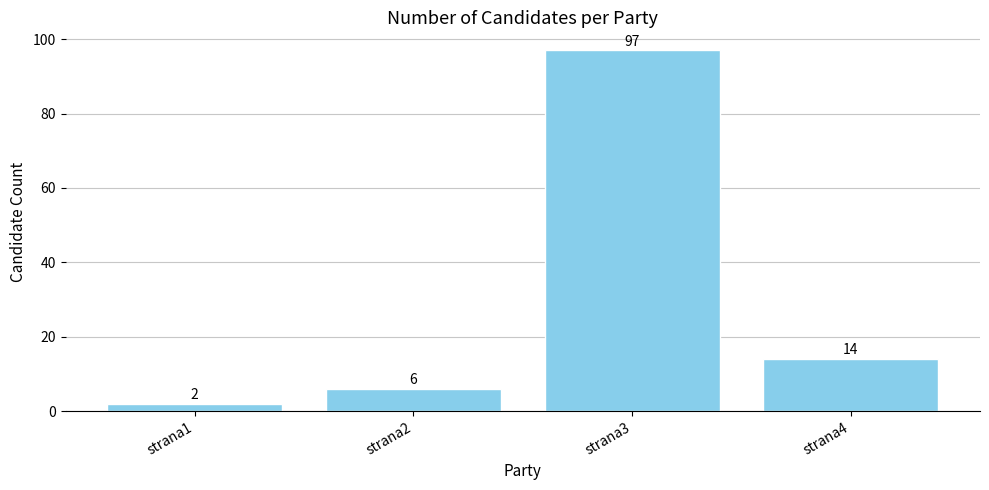

What is the average value?

30